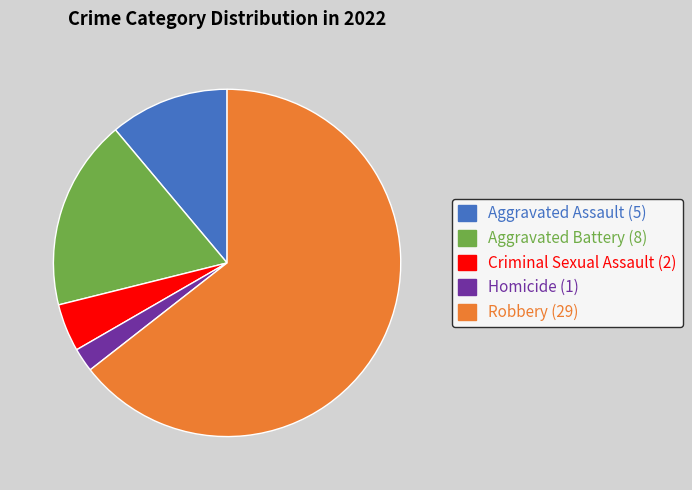

What is the ratio of the value at Robbery to the value at Homicide?

29.0